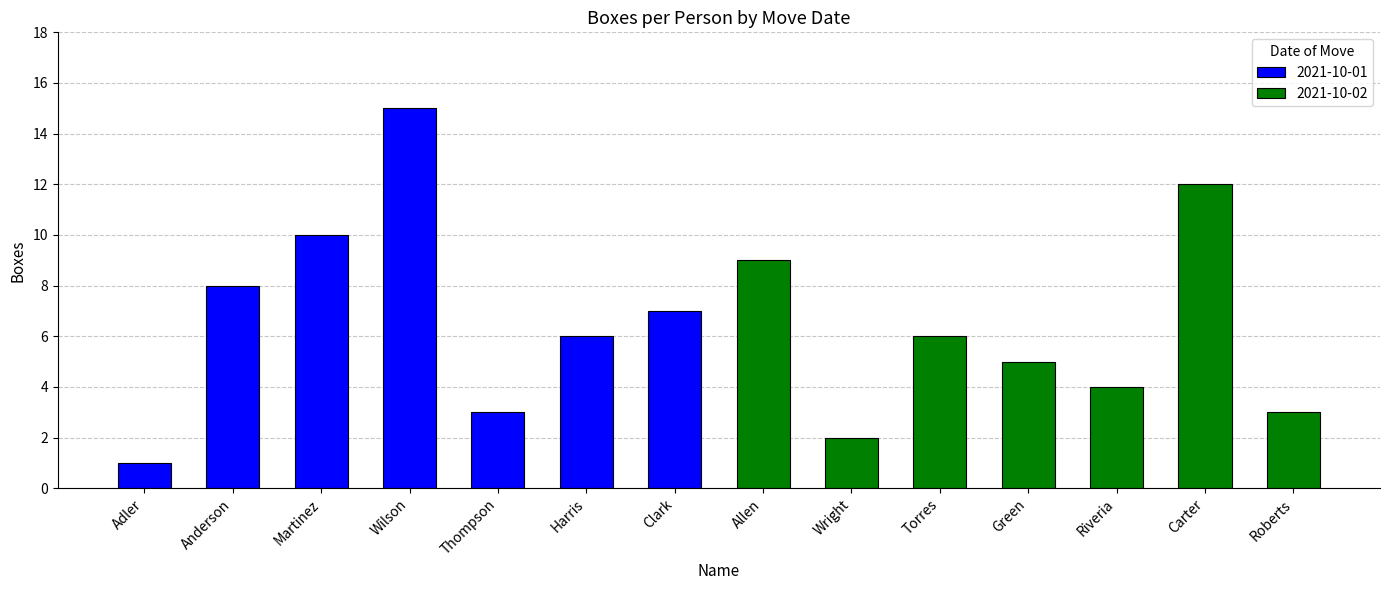

What is the change in value from Martinez to Allen?

-1